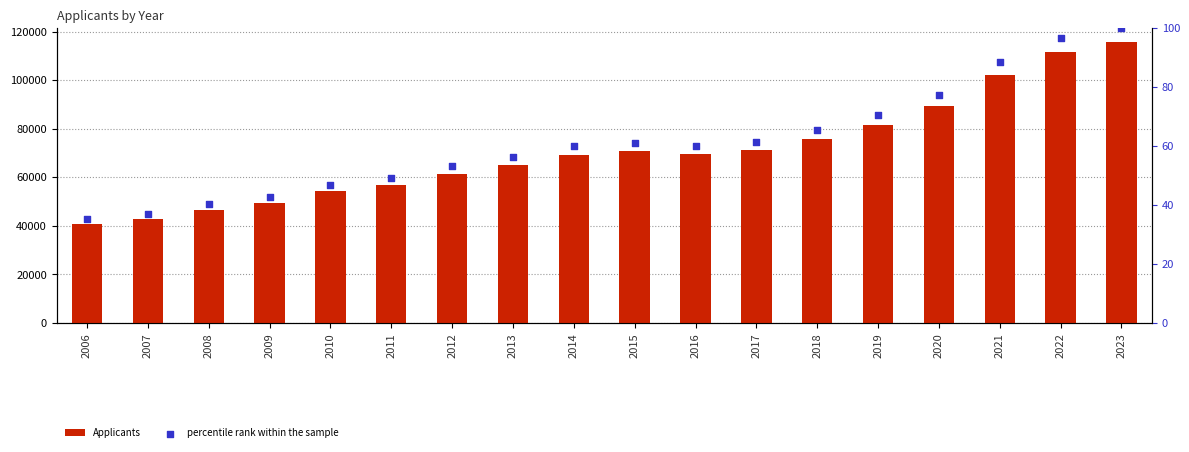

At which category is the sum across all series the highest?

2023